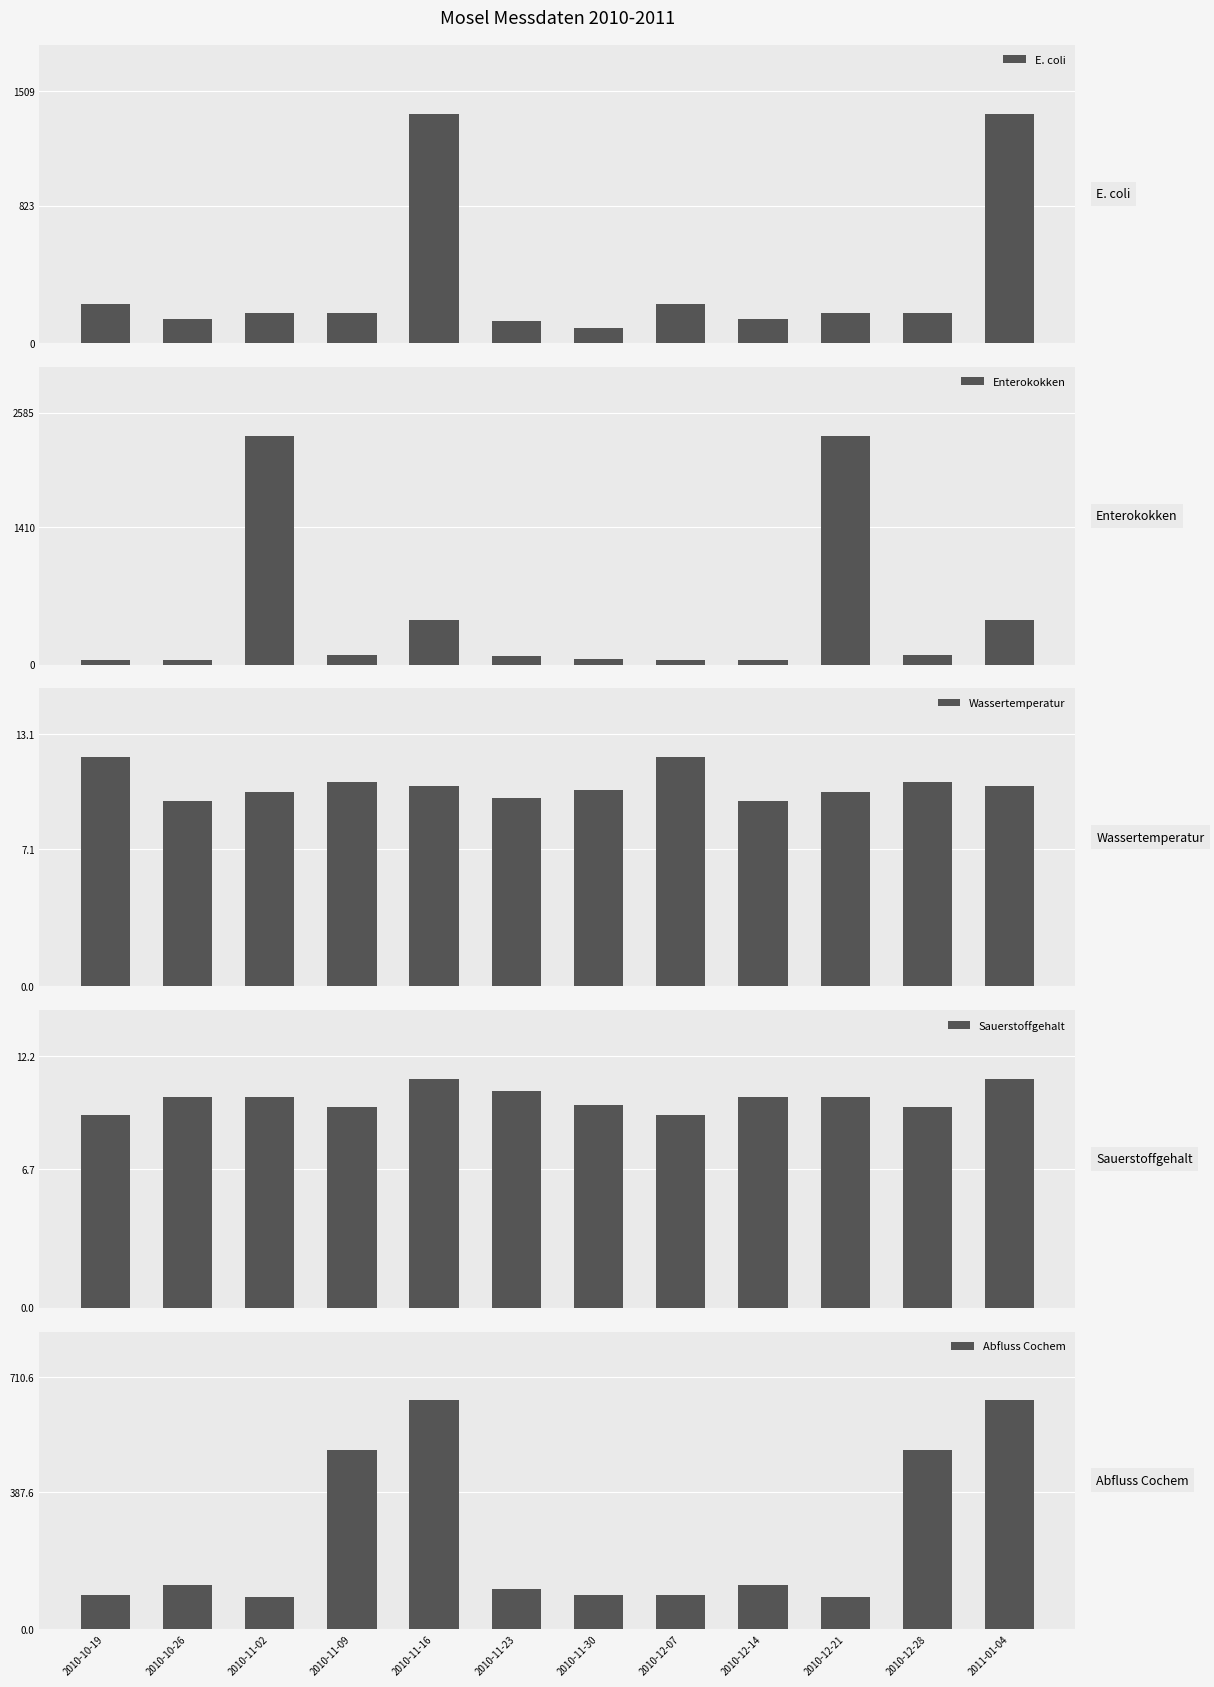

How many data points in Enterokokken are above 98?

4